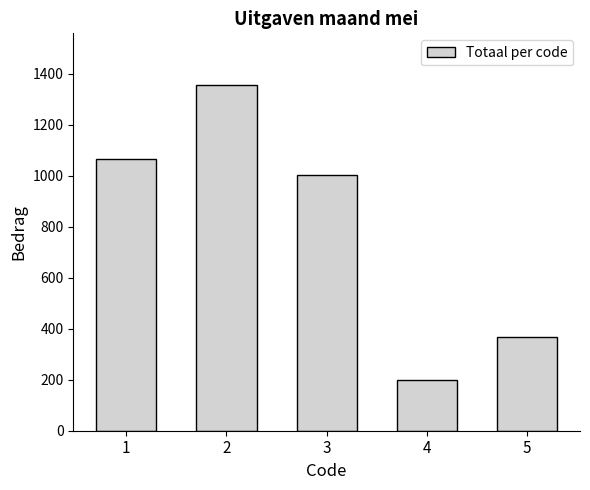

Which label corresponds to the largest value in the chart?

2